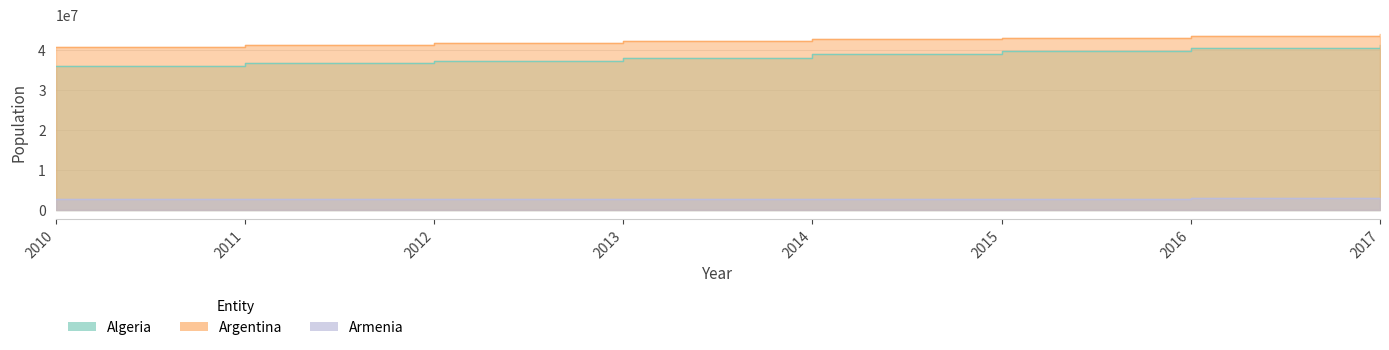

What is the highest value of the Algeria series?

41389198